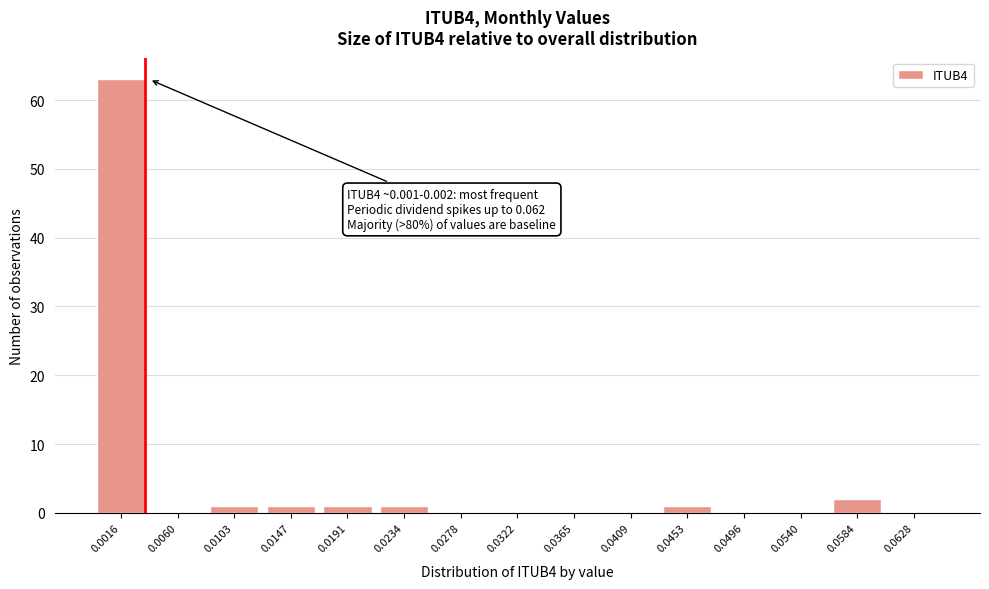

Reading right to left, extract all data points from this chart.

0.0628=0	0.0584=2	0.0540=0	0.0496=0	0.0453=1	0.0409=0	0.0365=0	0.0322=0	0.0278=0	0.0234=1	0.0191=1	0.0147=1	0.0103=1	0.0060=0	0.0016=63